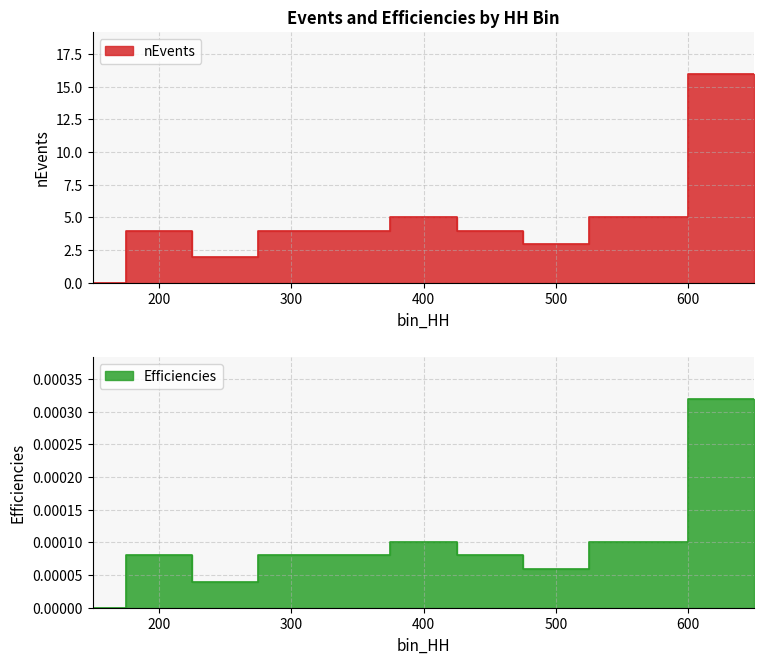

True or false: nEvents has a value of 7.6 at 400.

False